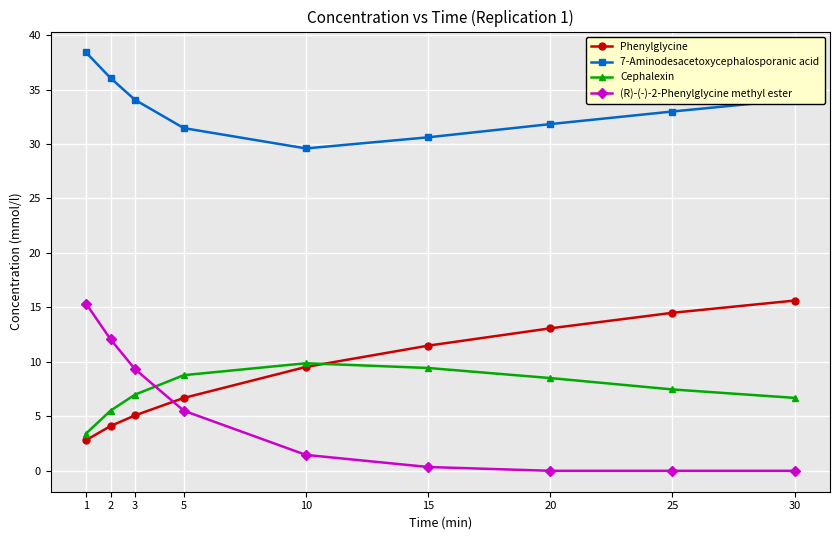

What are all the series names shown in the legend?

Phenylglycine, 7-Aminodesacetoxycephalosporanic acid, Cephalexin, (R)-(-)-2-Phenylglycine methyl ester